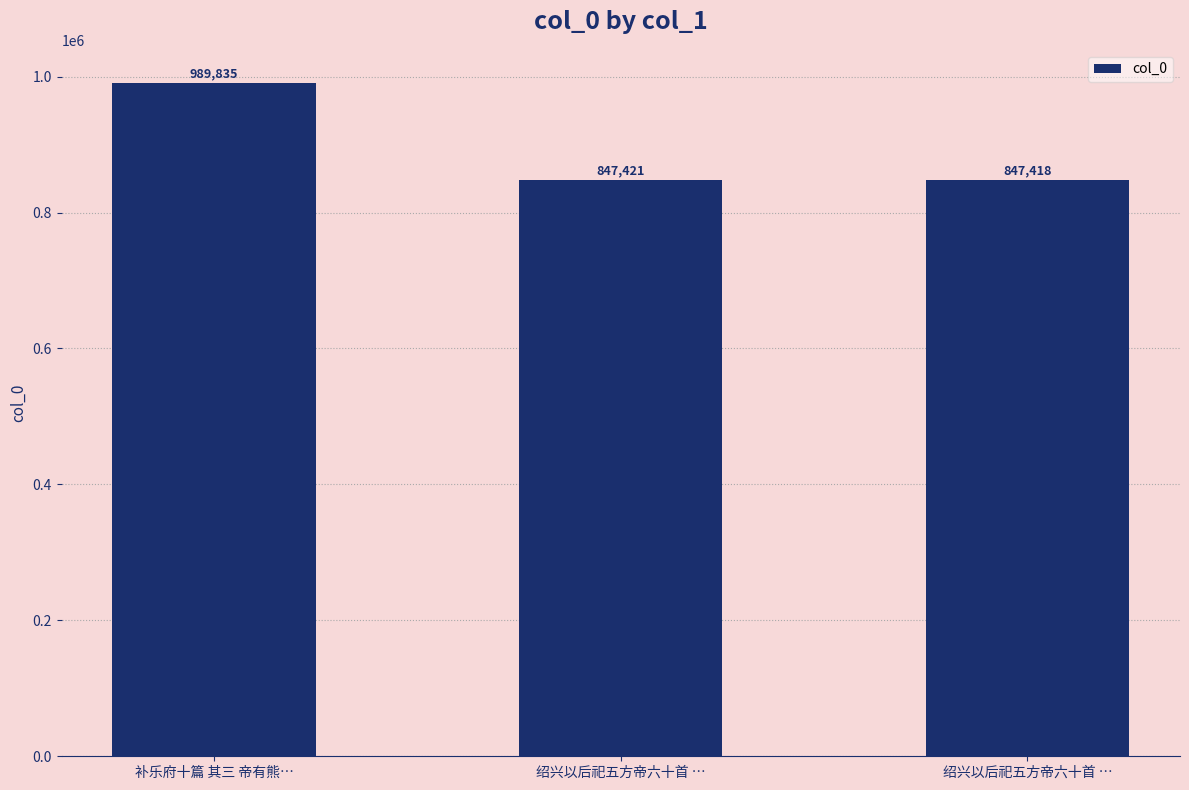

Which has a higher value, 绍兴以后祀五方帝六十首 … or 绍兴以后祀五方帝六十首 …?

绍兴以后祀五方帝六十首 …